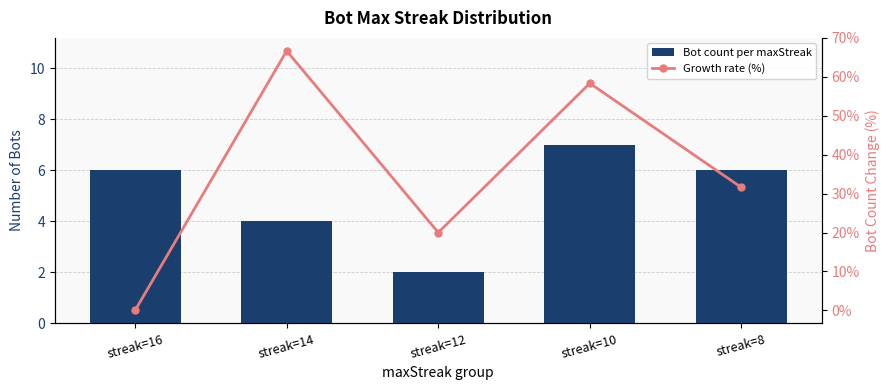

What is the value of the Bot count per maxStreak bar at the 4th from the left?

7.0